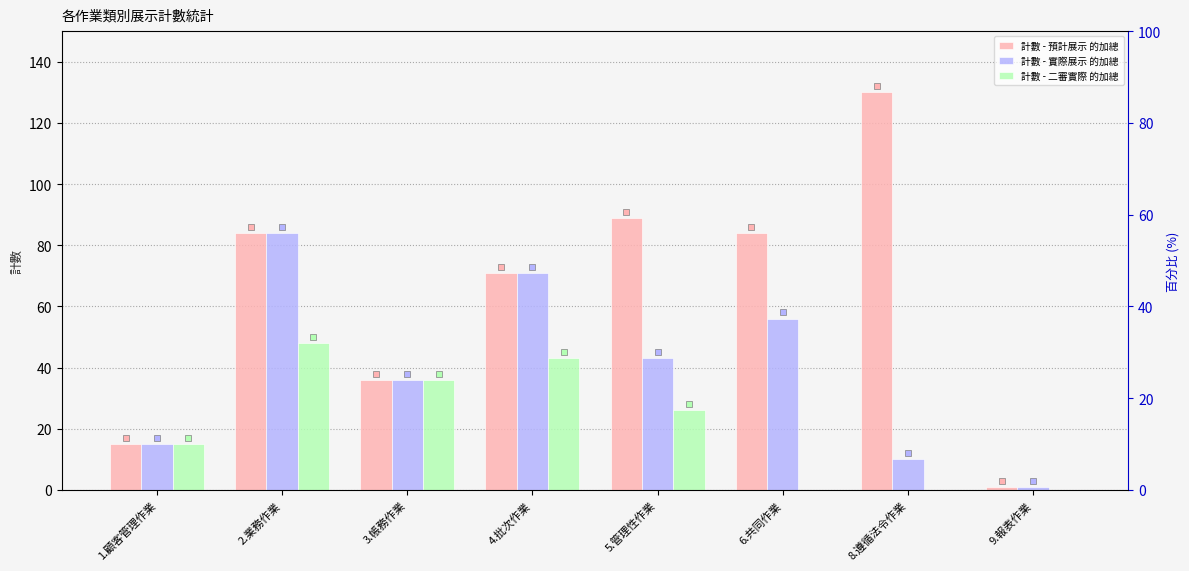

What is the difference between the 計數 - 實際展示 的加總 values at 3.帳務作業 and 5.管理性作業?

7